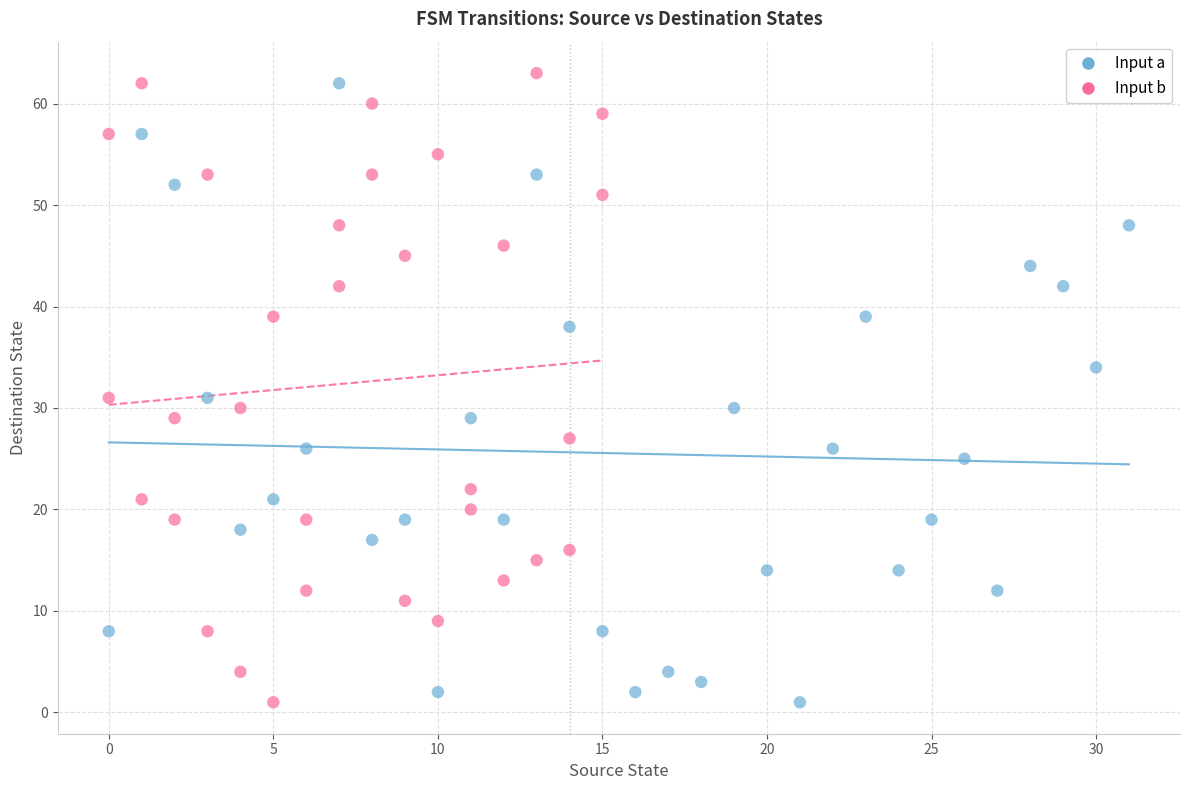

Which series reaches the maximum Y coordinate?

Input b